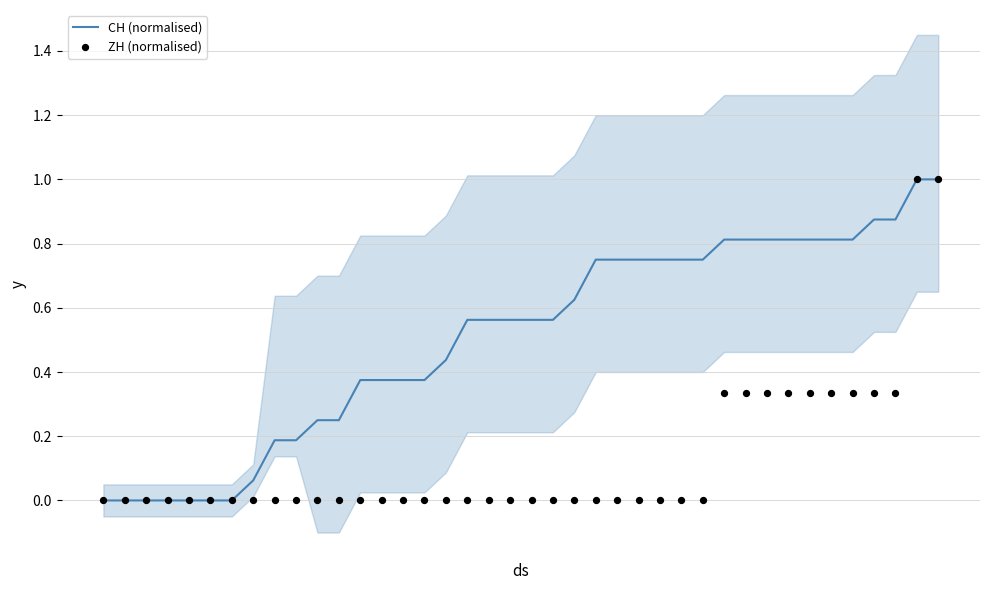

What is the maximum value for CH (normalised)?

1.0